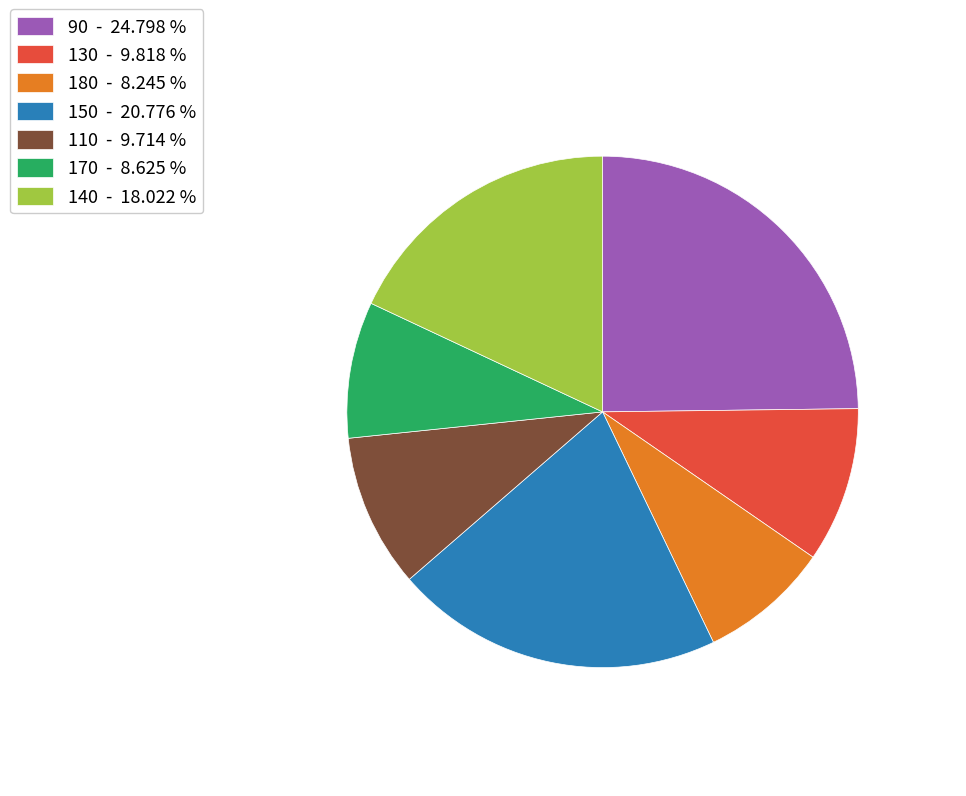

Which slice is the largest?

90 - 24.798 %